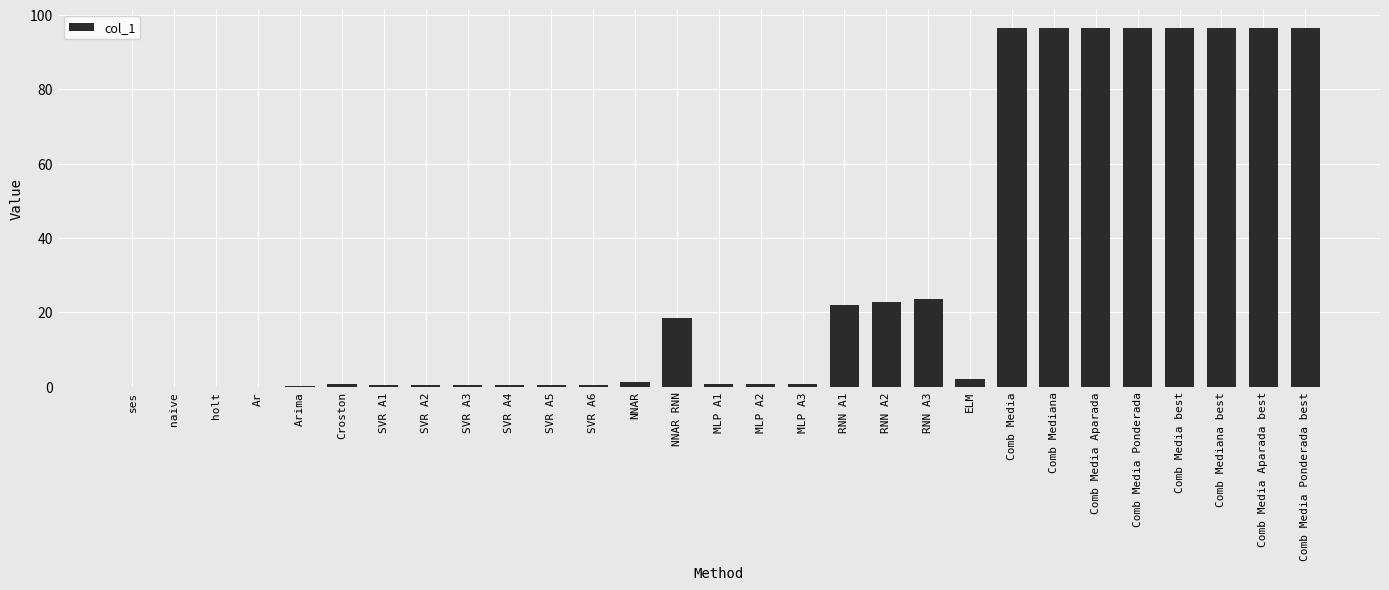

The value at Arima is 0.1. True or false?

True